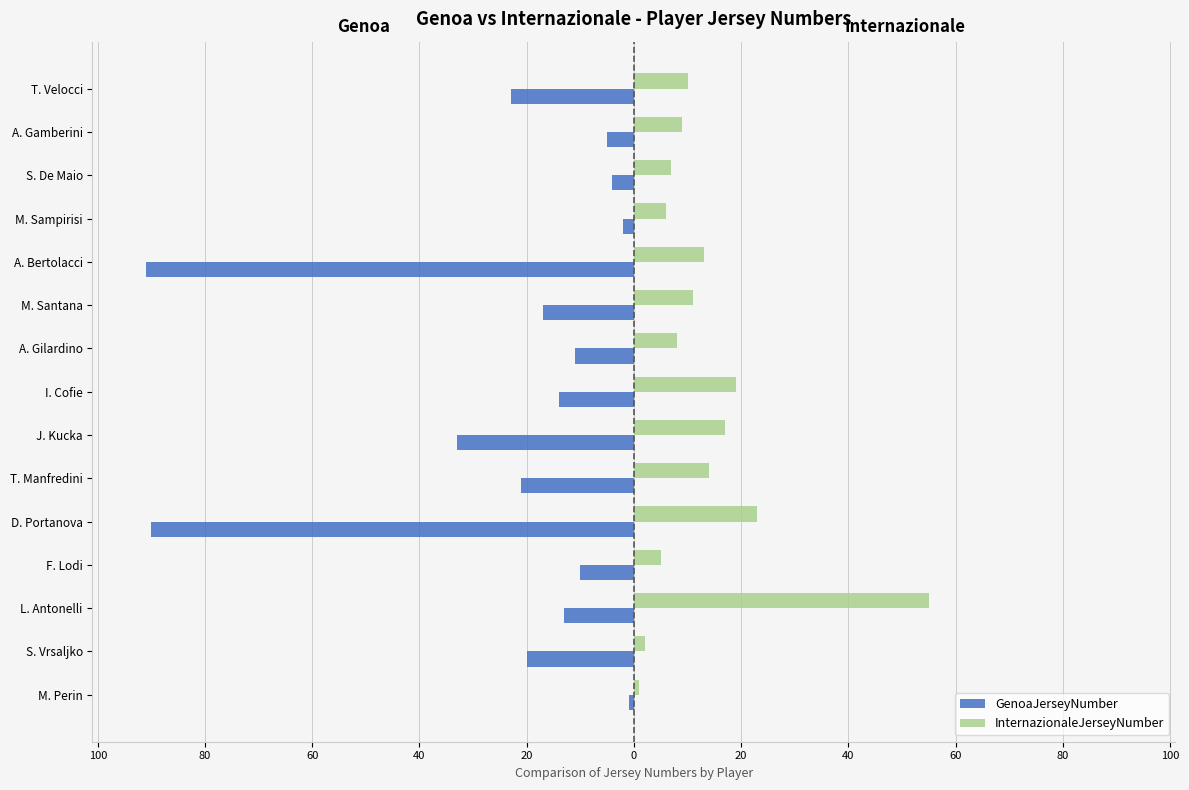

What are all the series names shown in the legend?

GenoaJerseyNumber, InternazionaleJerseyNumber